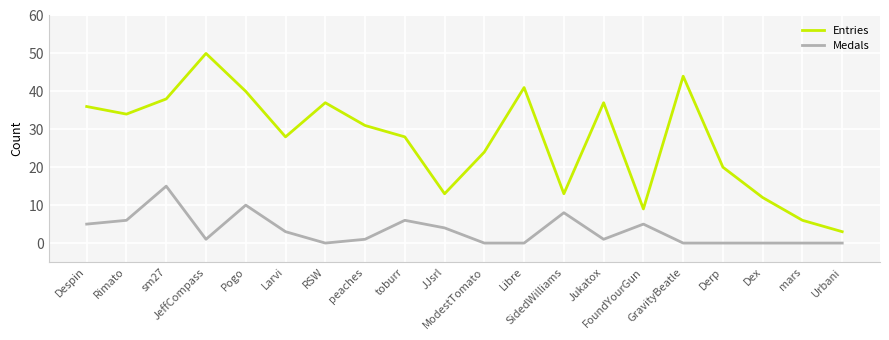

True or false: Entries and Medals intersect in this chart.

False